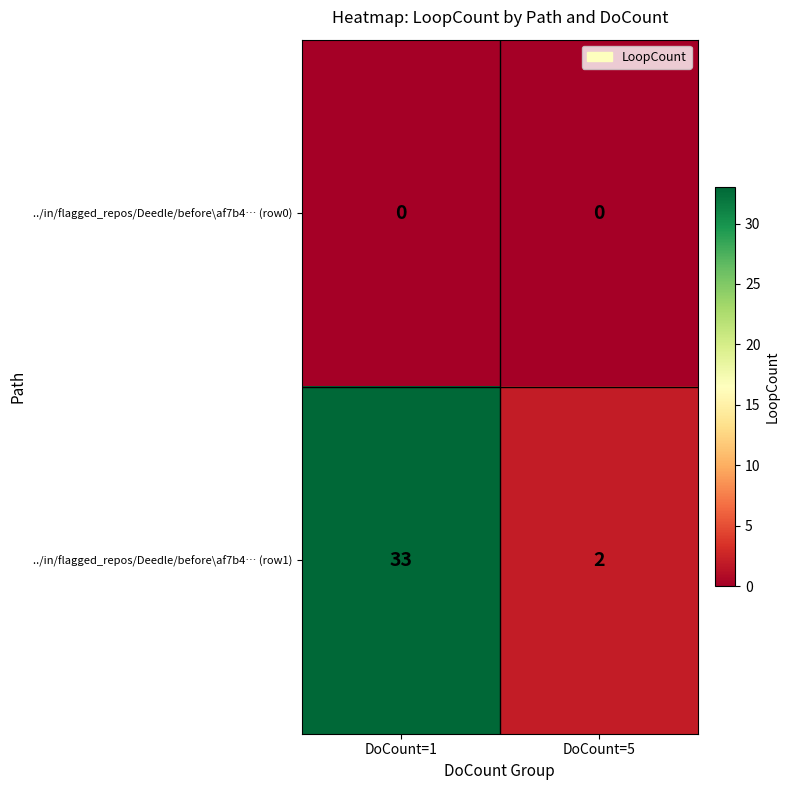

At which category is the sum across all series the highest?

DoCount=1